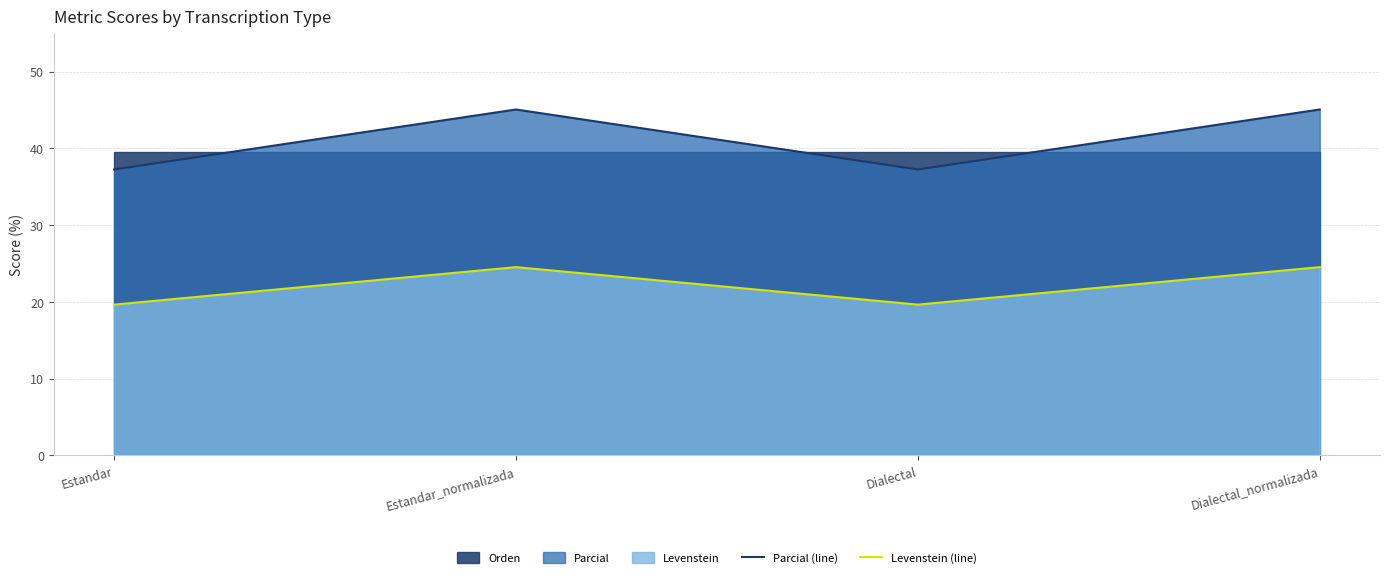

Does the chart have visible grid lines?

Yes